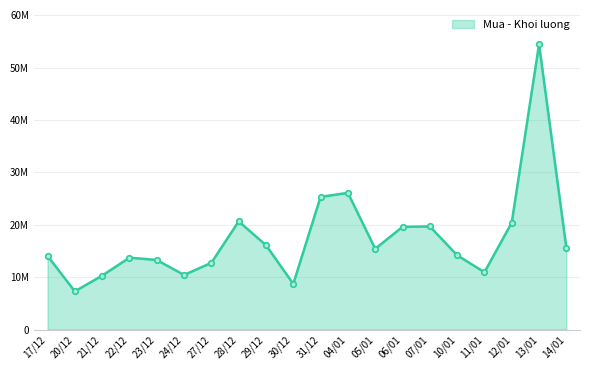

At which category does the chart reach its peak across all series?

13/01